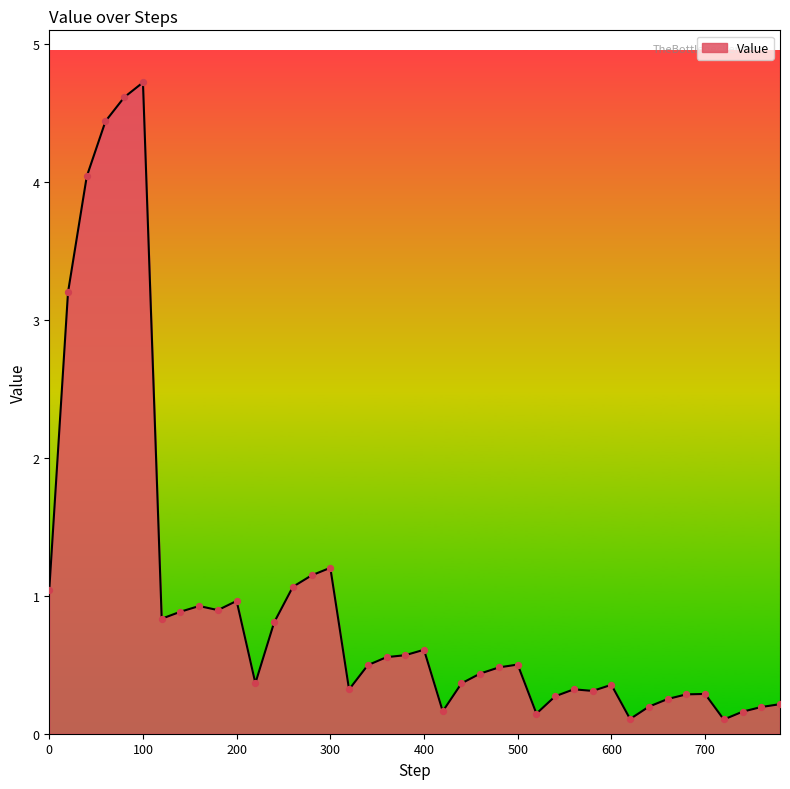

What is the difference between the maximum and minimum values?

4.6